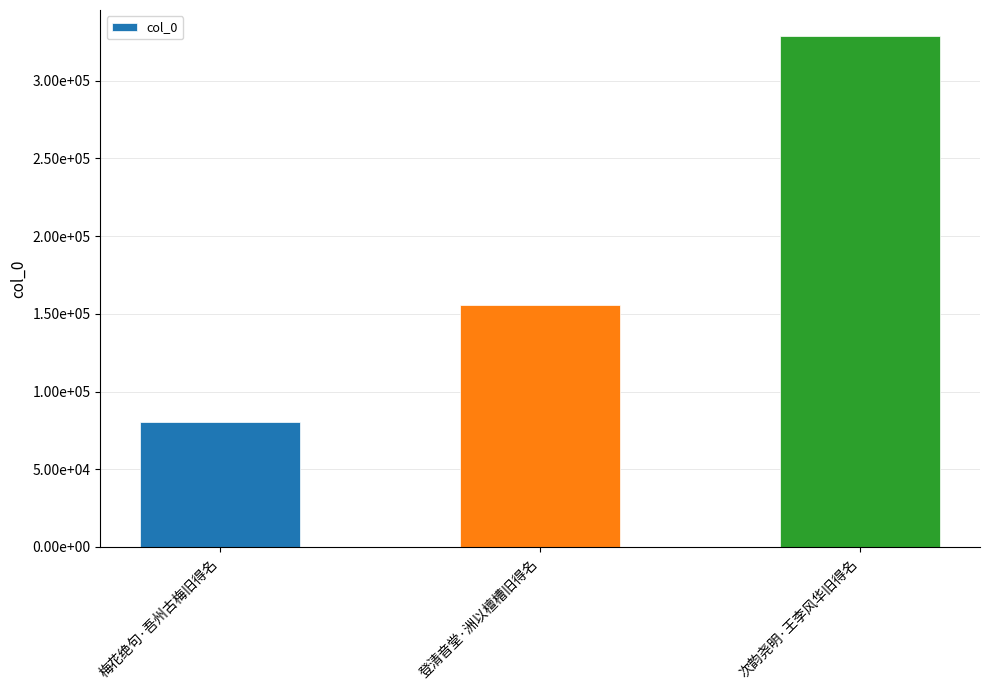

Rank the categories by value from highest to lowest.

次韵尧明·王李风华旧得名, 登清音堂·洲以檀槽旧得名, 梅花绝句·吾州古梅旧得名